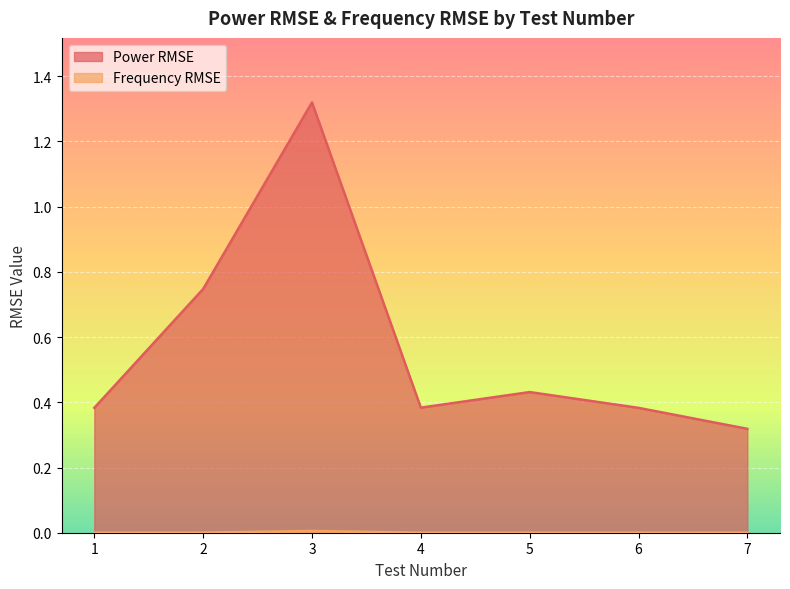

At which label does Power RMSE reach its minimum?

7